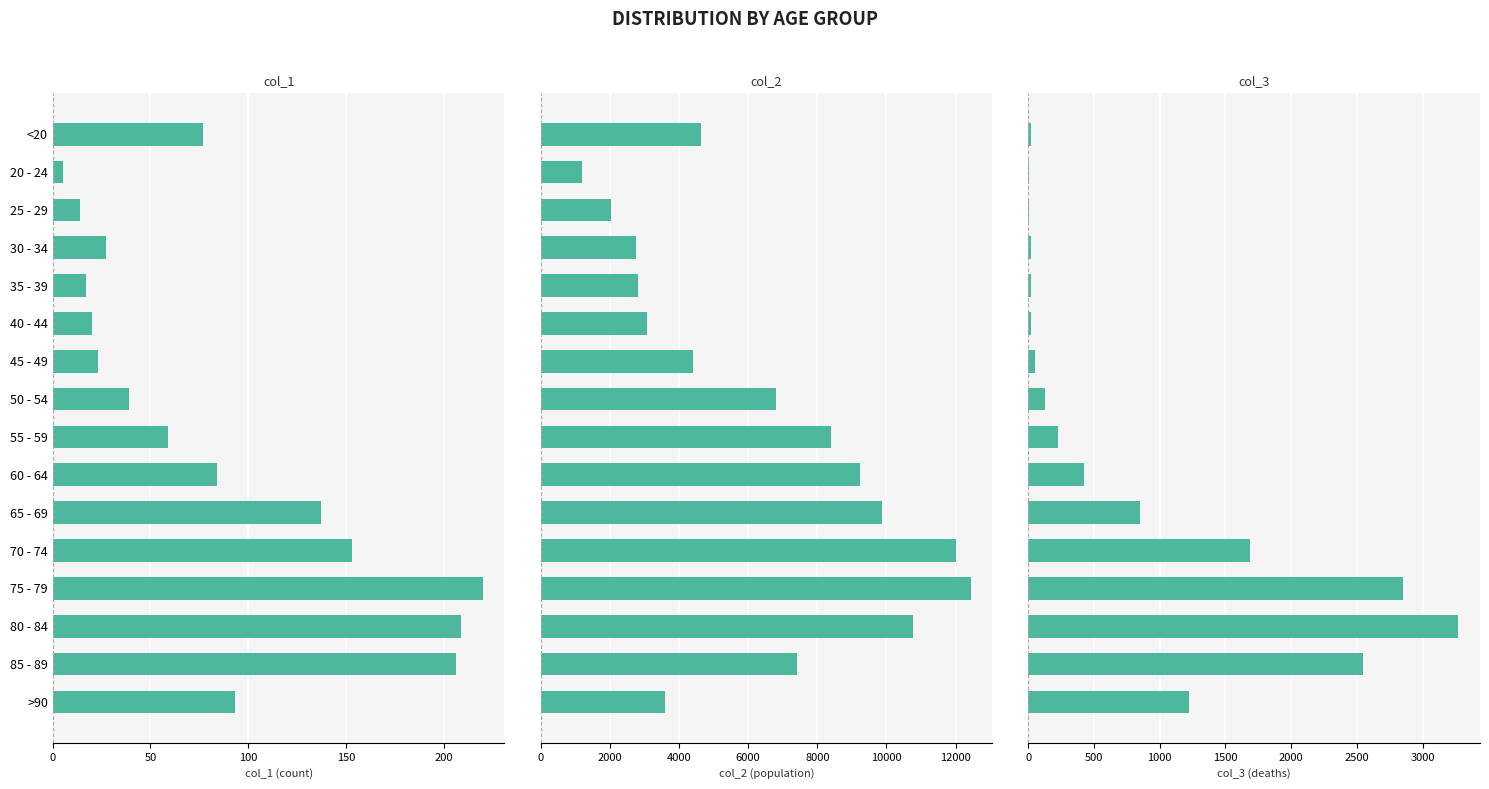

List the series in order of their peak value, highest first.

col_2, col_3, col_1